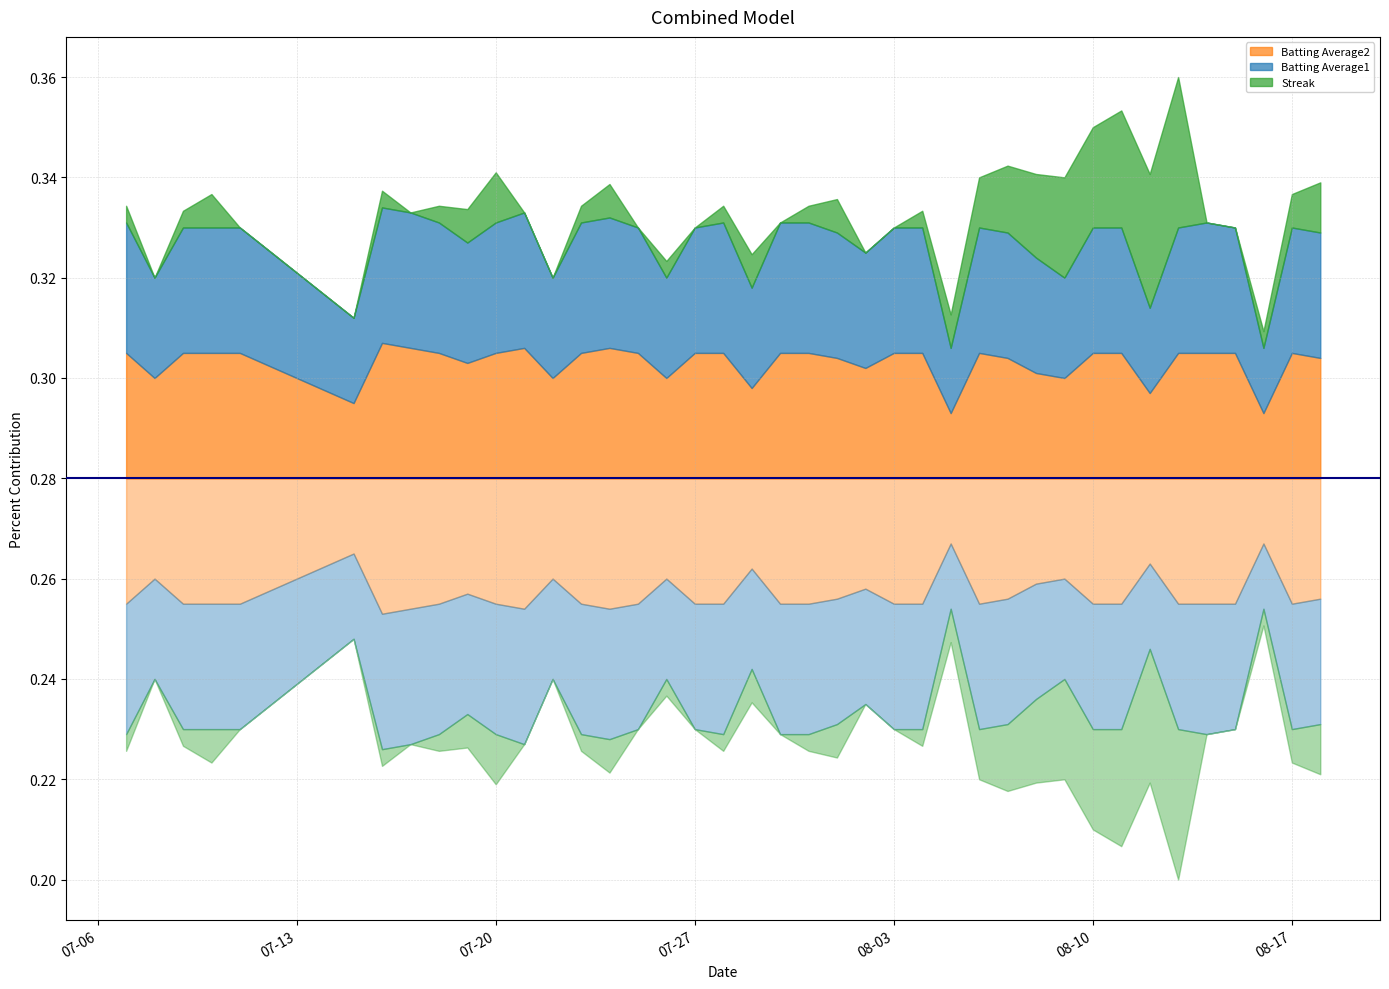

Which has a higher value, 2010-08-03 or 2010-07-19?

2010-08-03